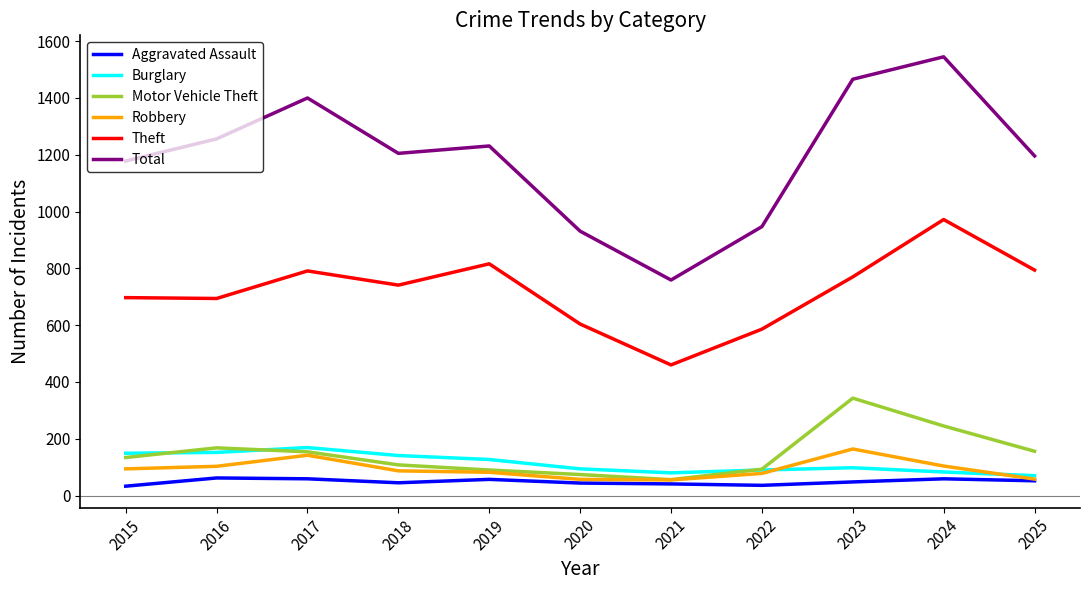

Which label corresponds to the largest value in the chart?

2024